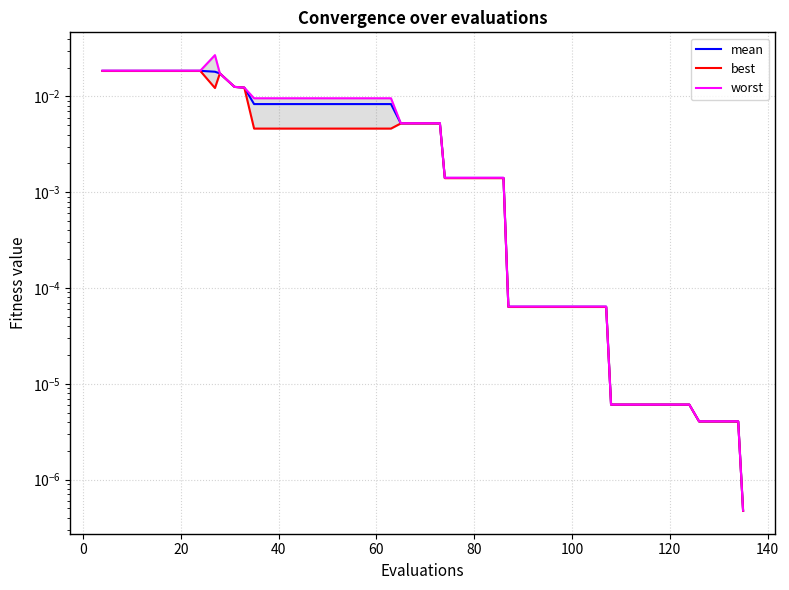

True or false: mean and best intersect in this chart.

False